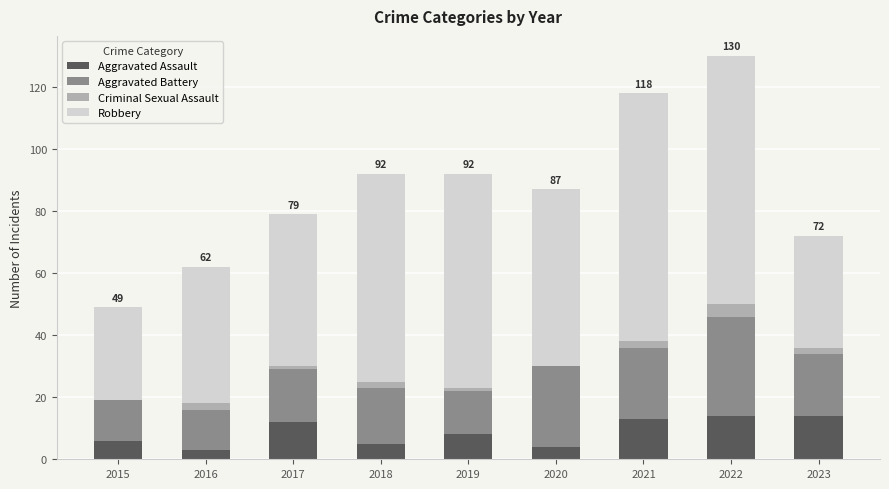

What is the sum of all Aggravated Assault values?

79